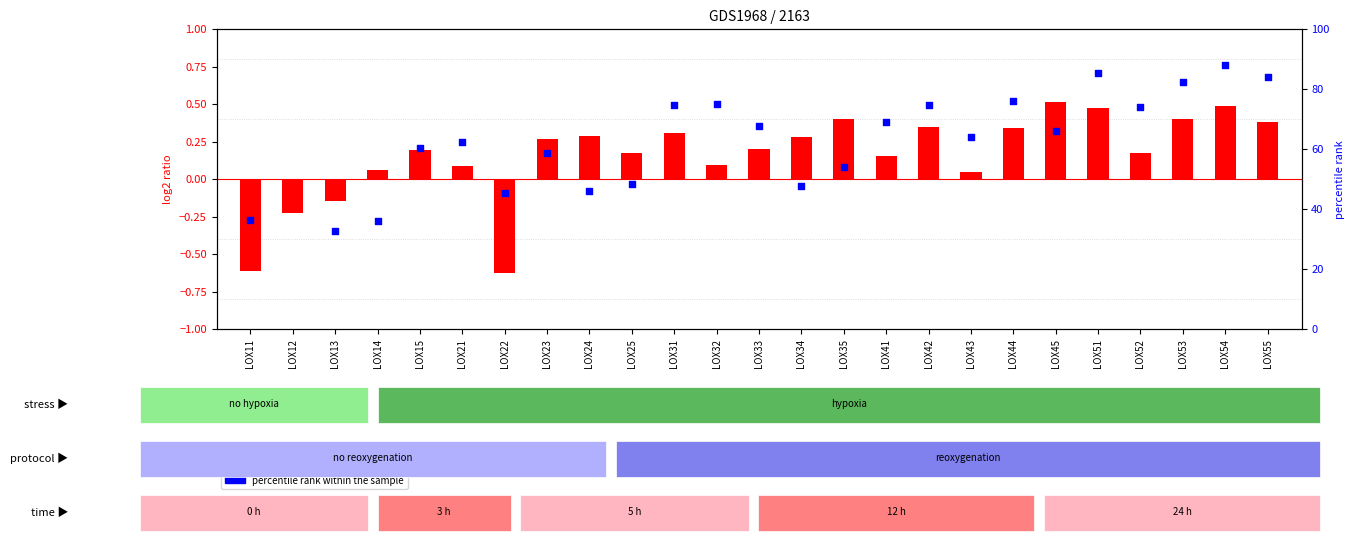

Is the value of percentile rank within the sample at LOX53 greater than the value of log2 ratio at LOX42?

Yes